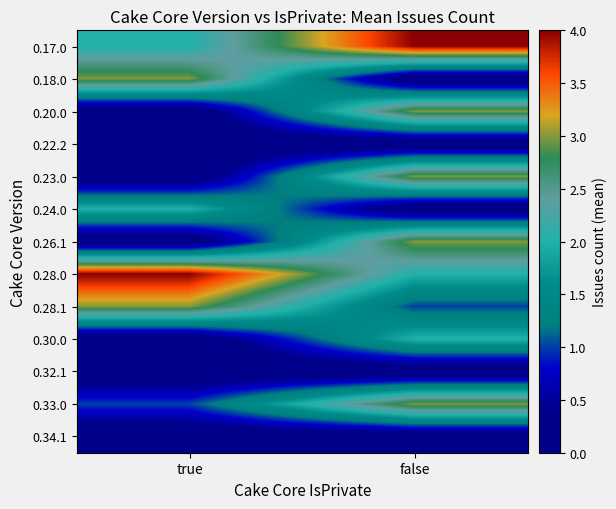

What is the greatest value displayed?

4